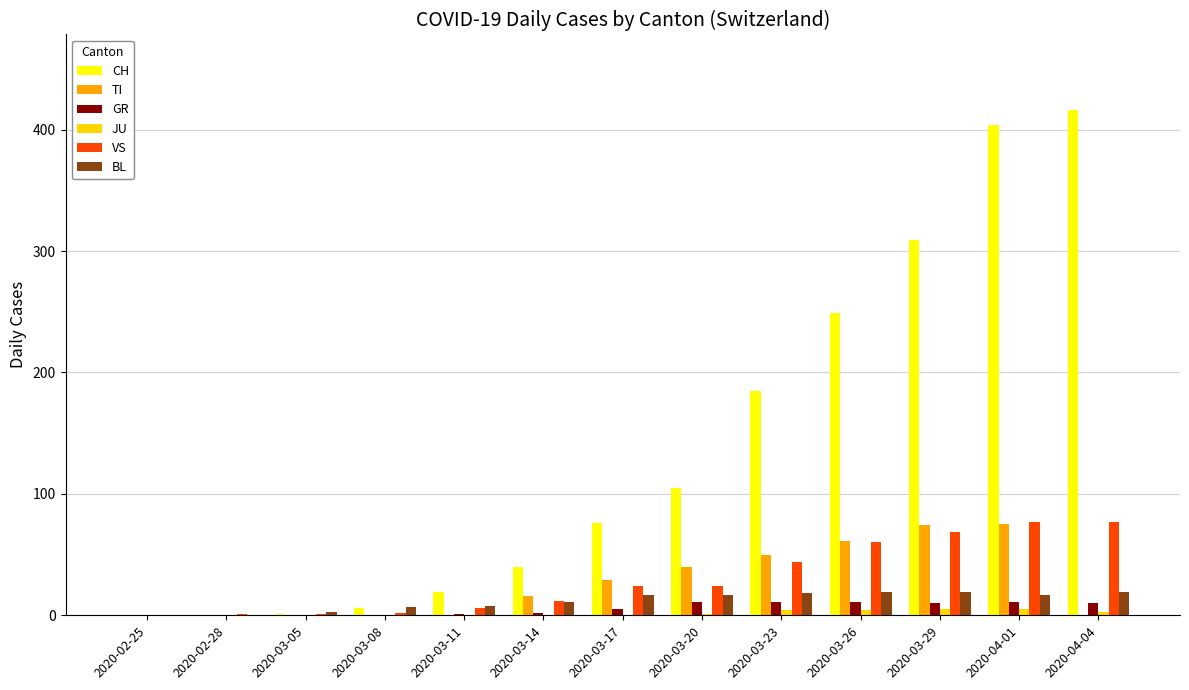

Does the chart contain stacked bars?

No